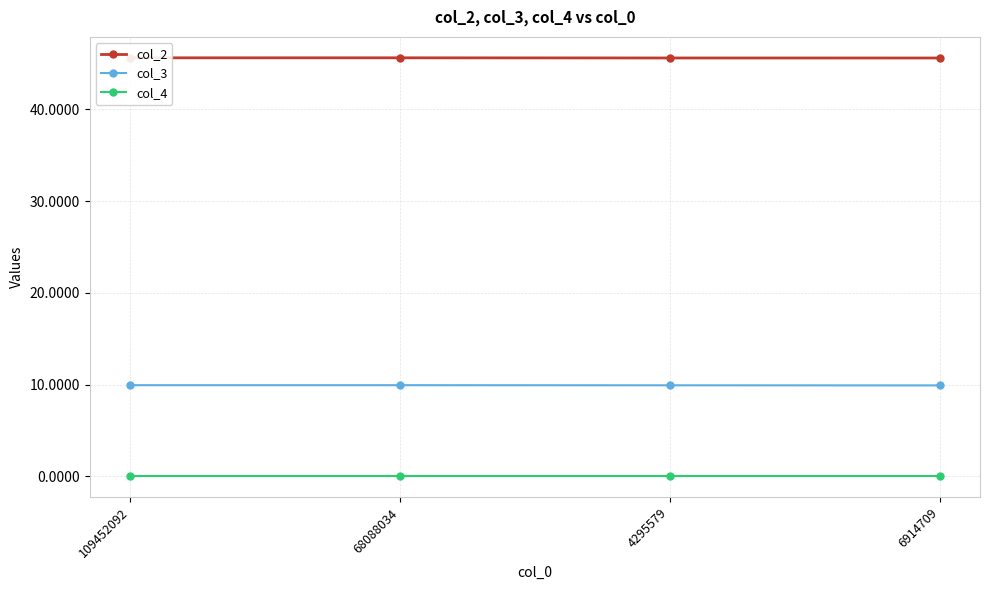

What is the highest value of the col_3 series?

9.9